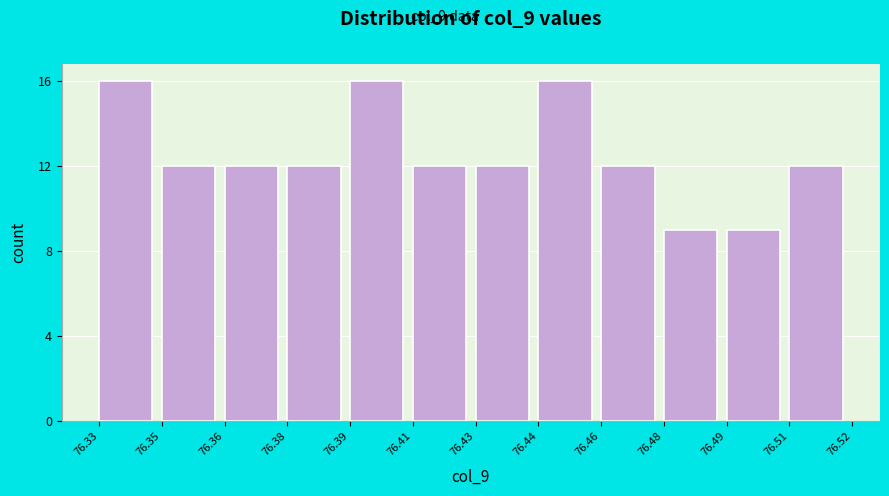

Reading left to right, extract all data points from this chart.

76.33=16	76.35=12	76.36=12	76.38=12	76.39=16	76.41=12	76.43=12	76.44=16	76.46=12	76.48=9	76.49=9	76.51=12